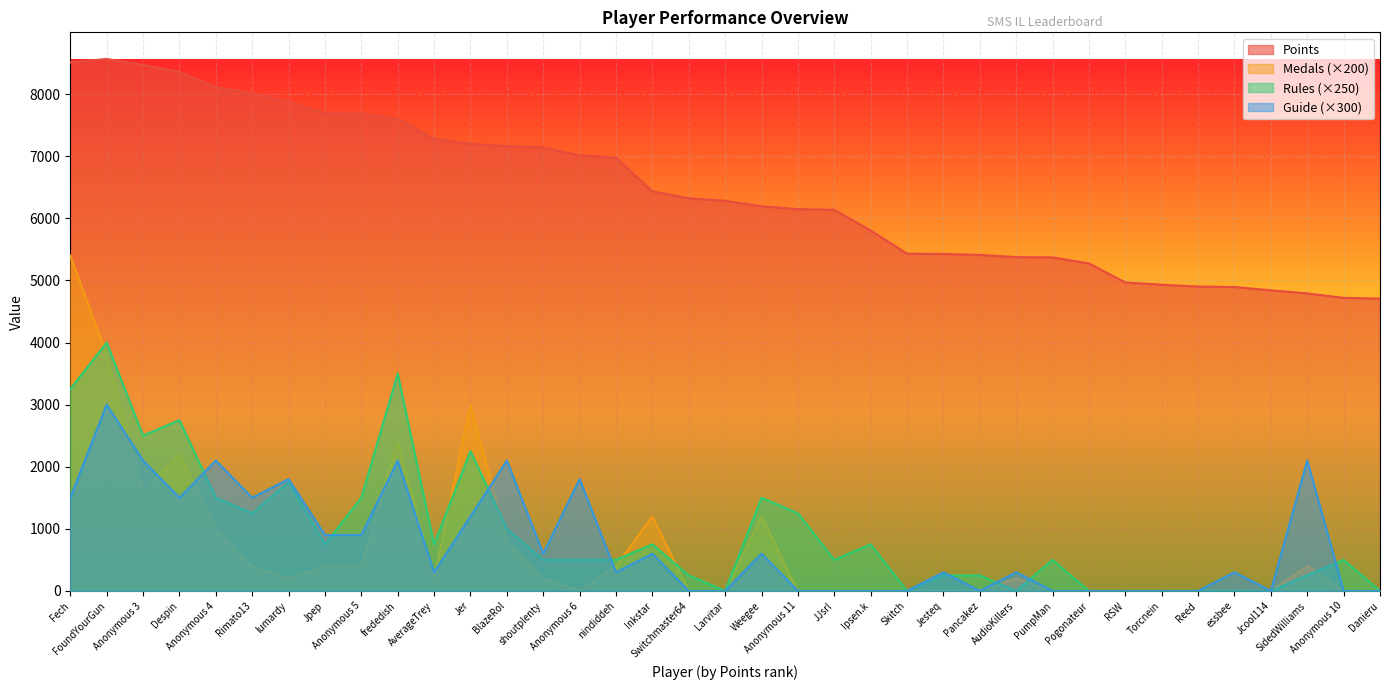

Read the Guide value at Anonymous 3, to the nearest 100.

2100